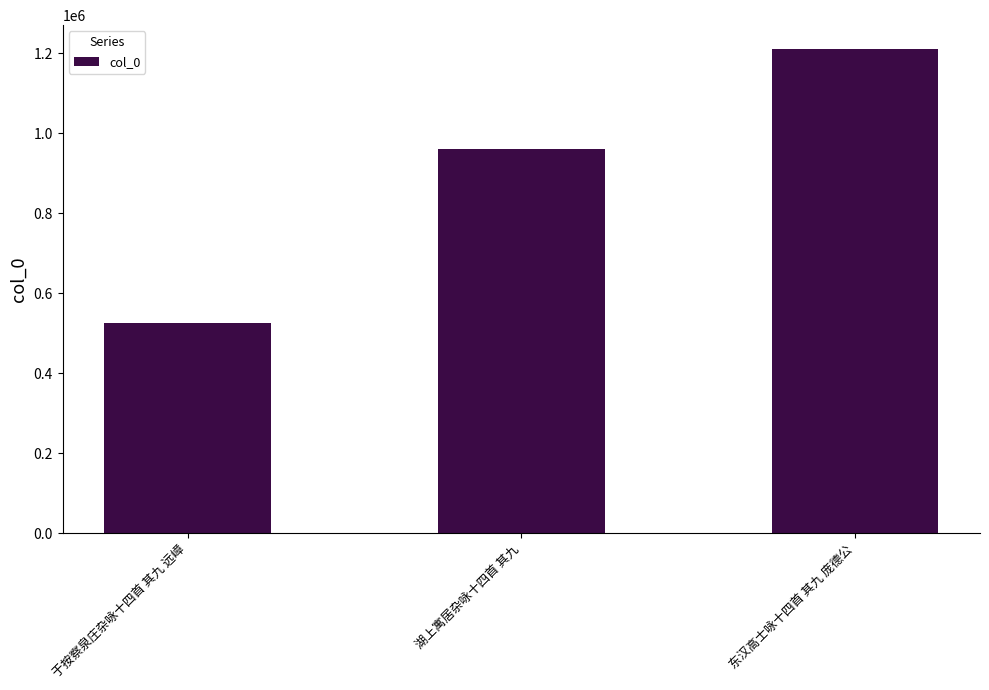

Count the number of data series in this chart.

1